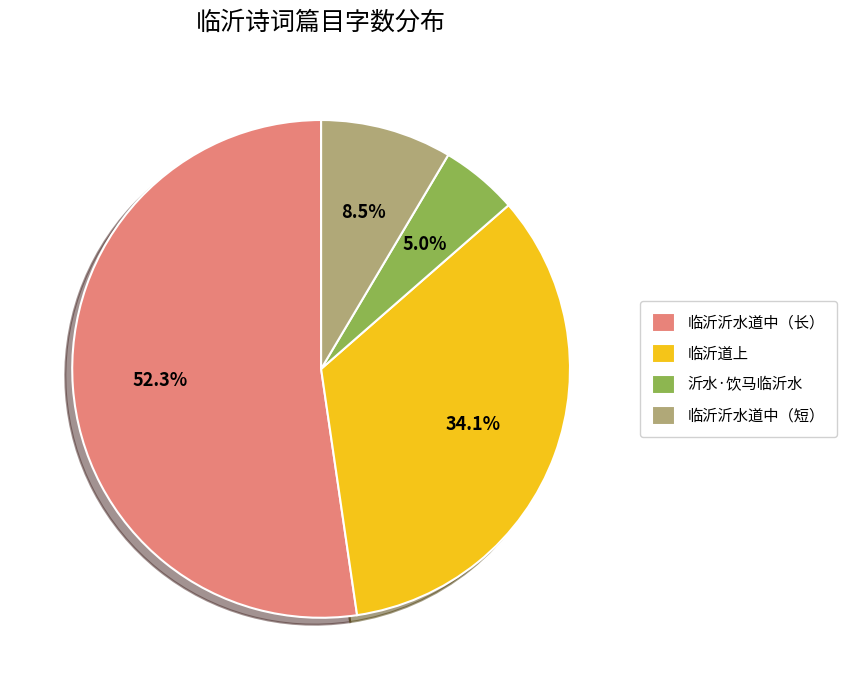

Which category accounts for the majority?

临沂沂水道中（长）